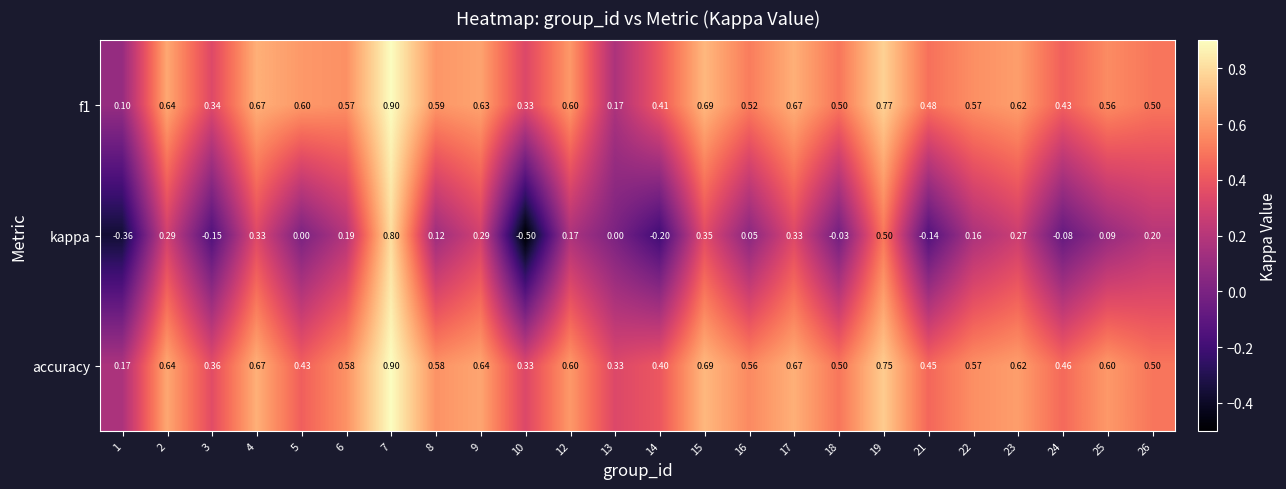

Which series changed the most between 2 and 14?

kappa